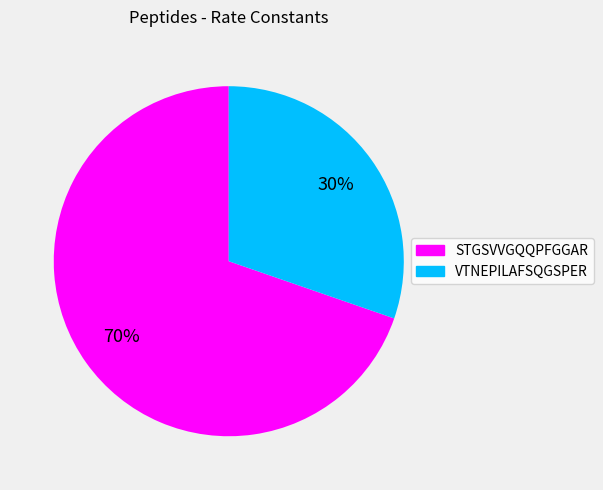

Is VTNEPILAFSQGSPER the majority of the pie?

No